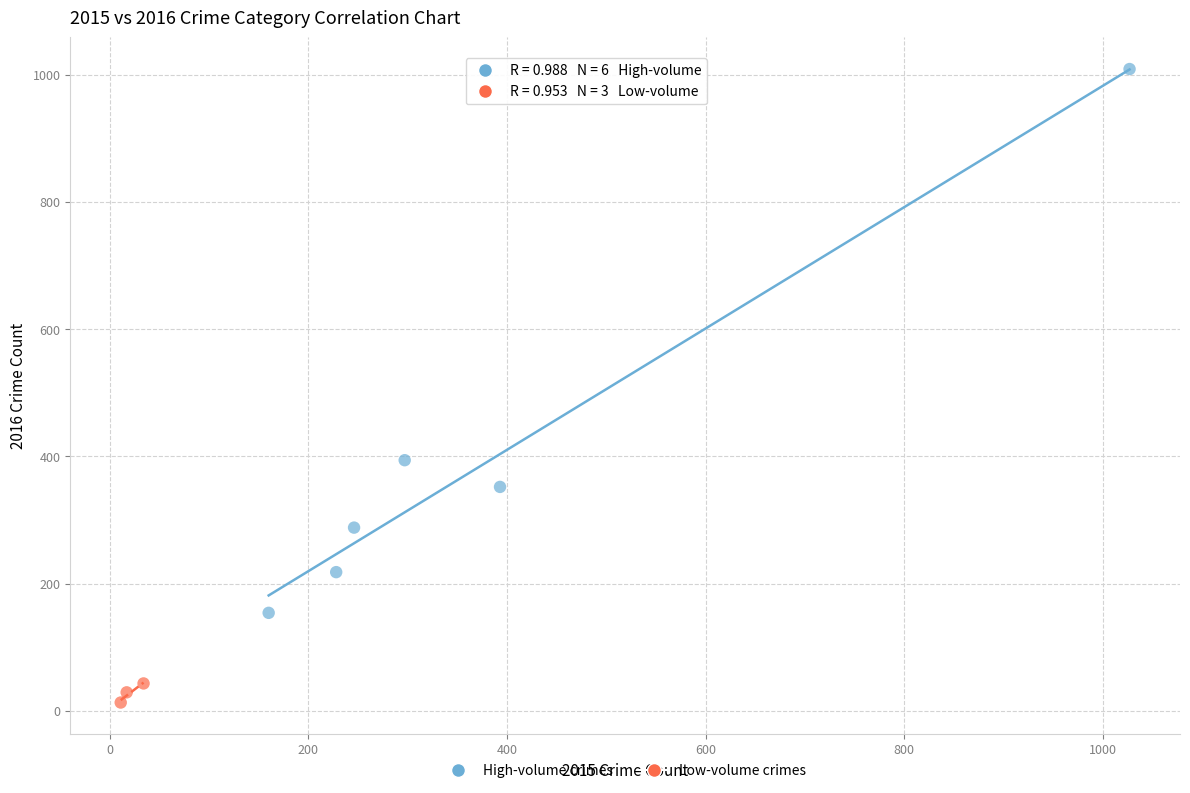

Which series reaches the maximum Y coordinate?

High-volume crimes